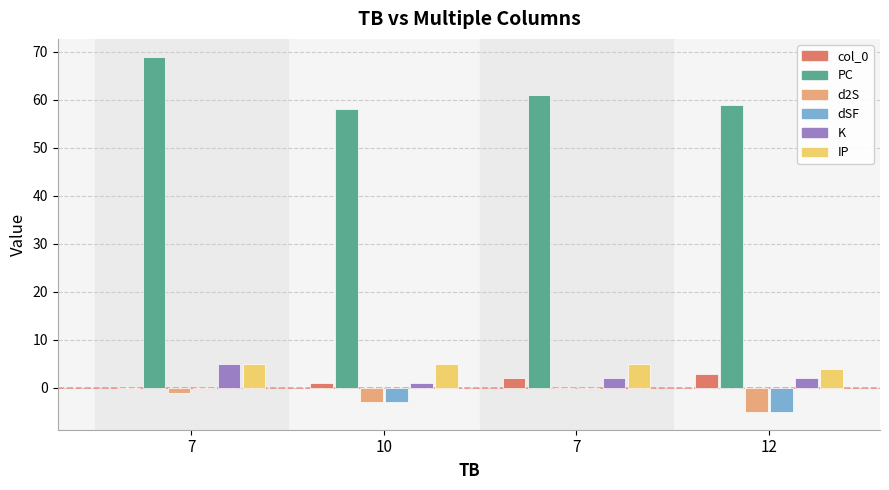

At how many categories does at least one series exceed 15?

4